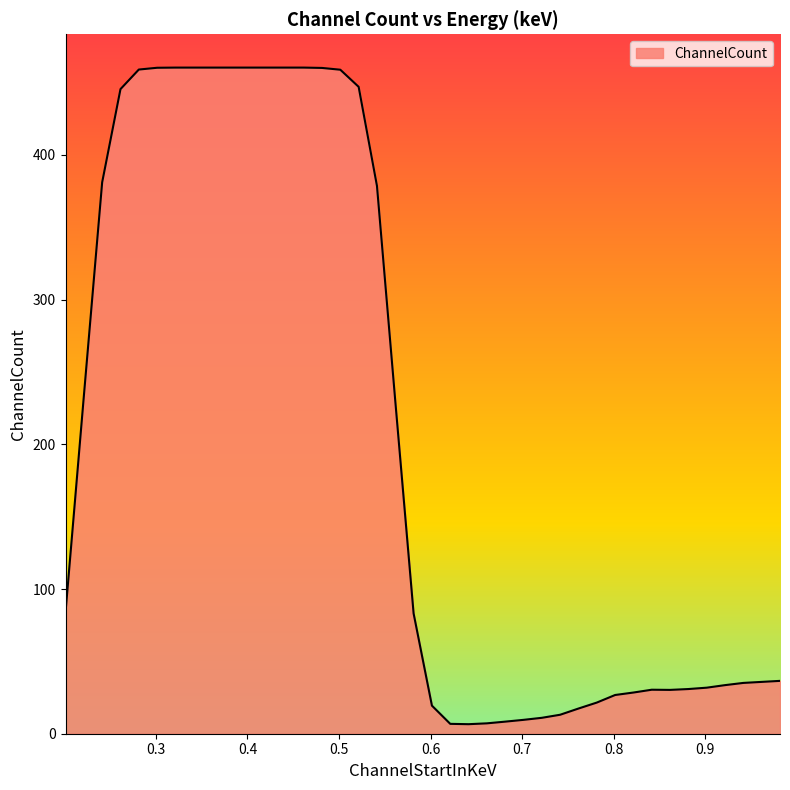

What is the difference between the maximum and minimum values?

453.8